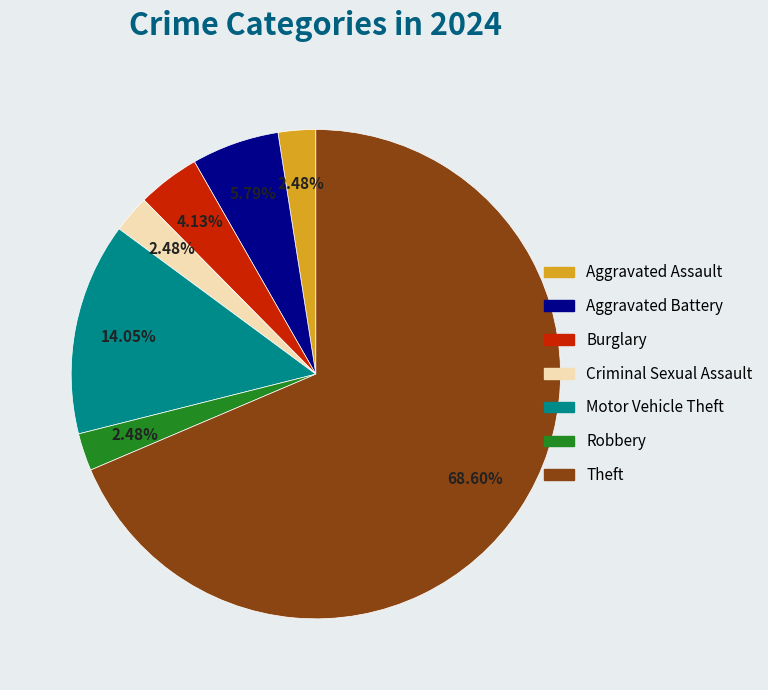

Does any single category account for the majority?

Yes